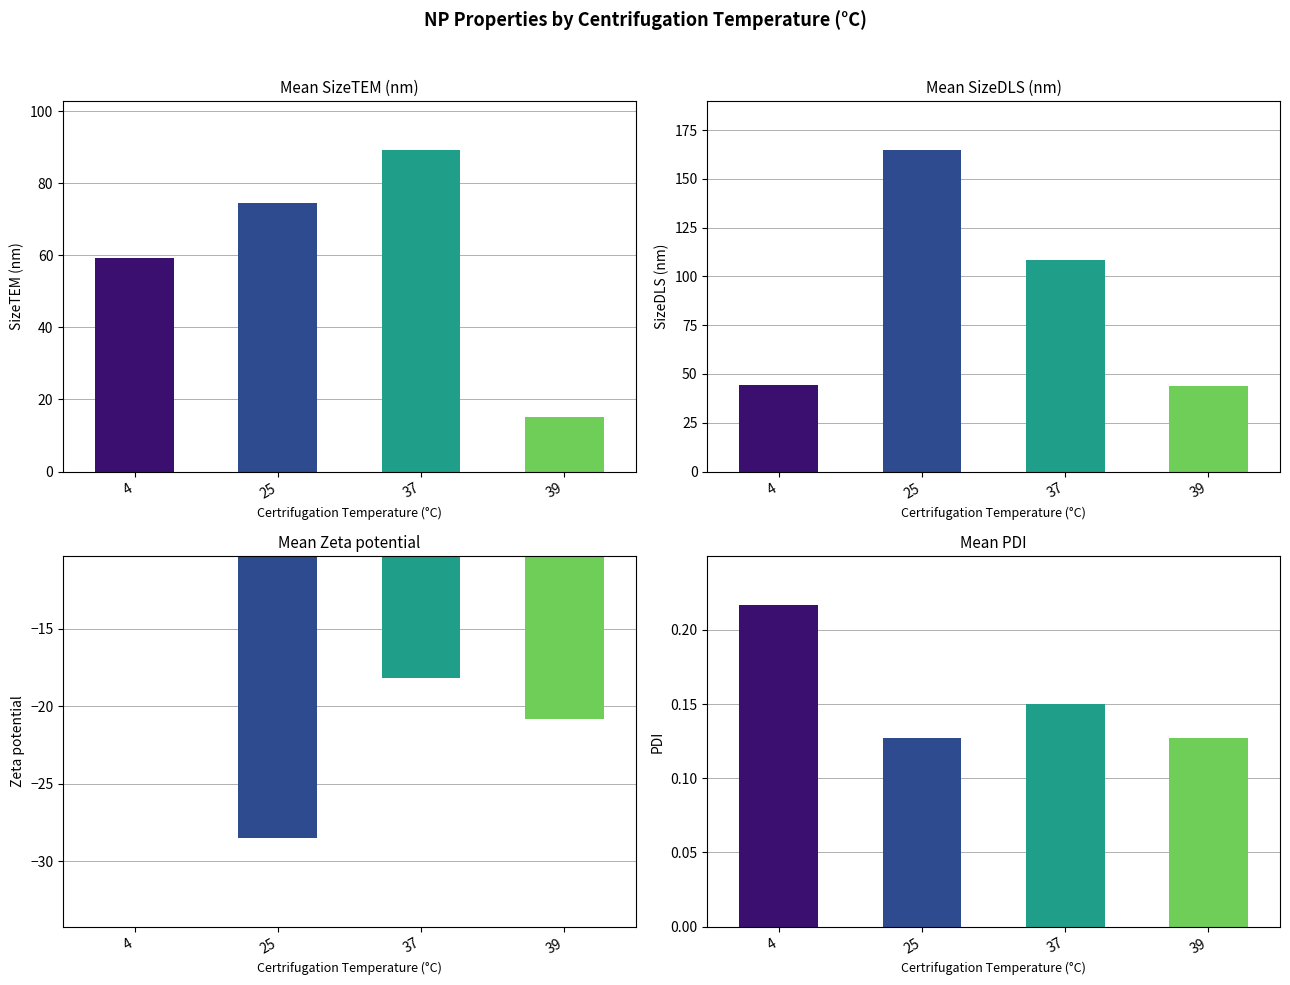

What is the difference between the Mean SizeDLS (nm) values at 39 and 25?

121.2